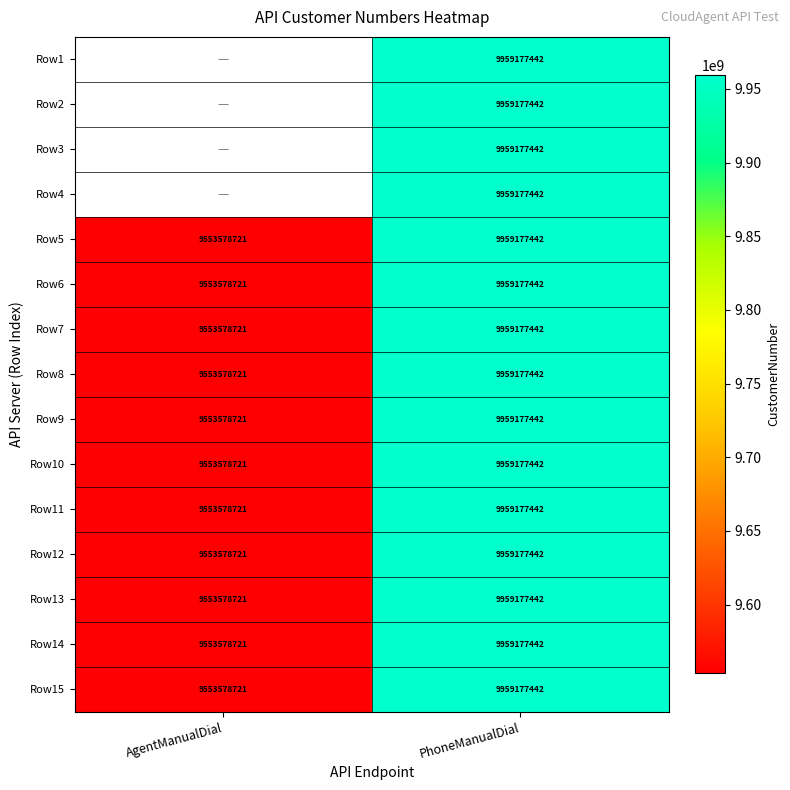

The Row7 series shows 6161213037 at AgentManualDial. True or false?

False